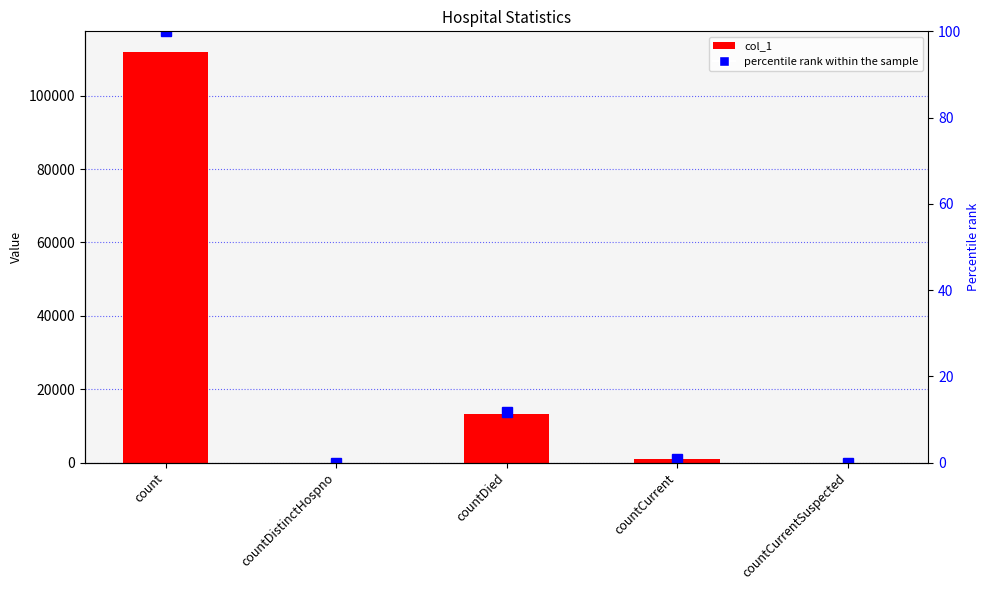

Rank the series by their maximum value, from highest to lowest.

col_1, percentile rank within the sample